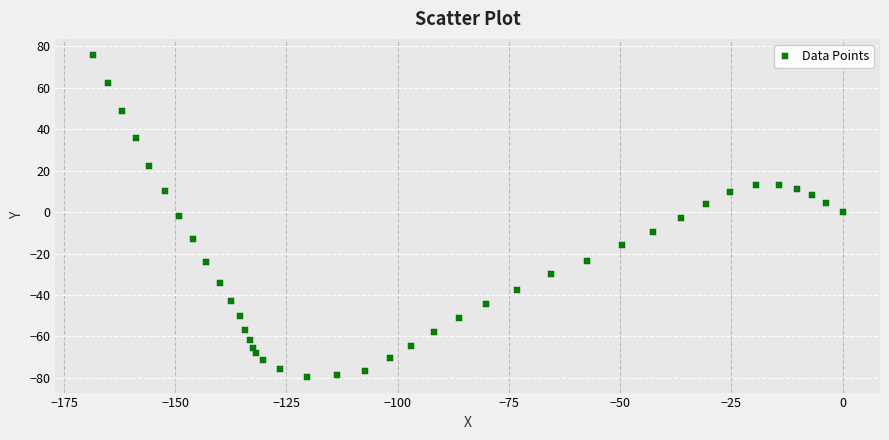

What is the range of Y values (max minus min)?

155.3